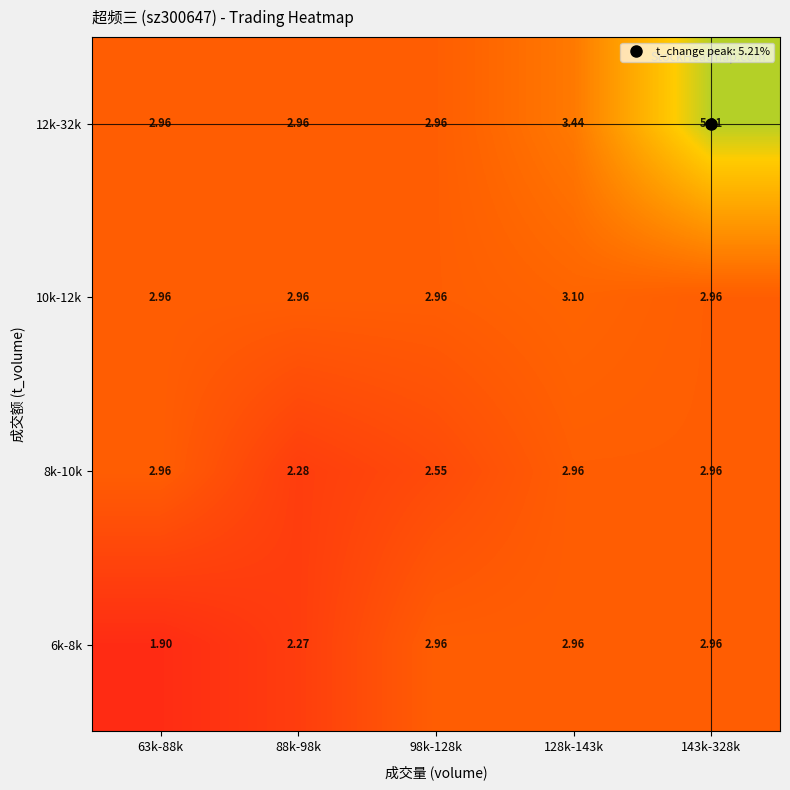

What is the spread (max minus min) of values at 88k-98k?

0.7